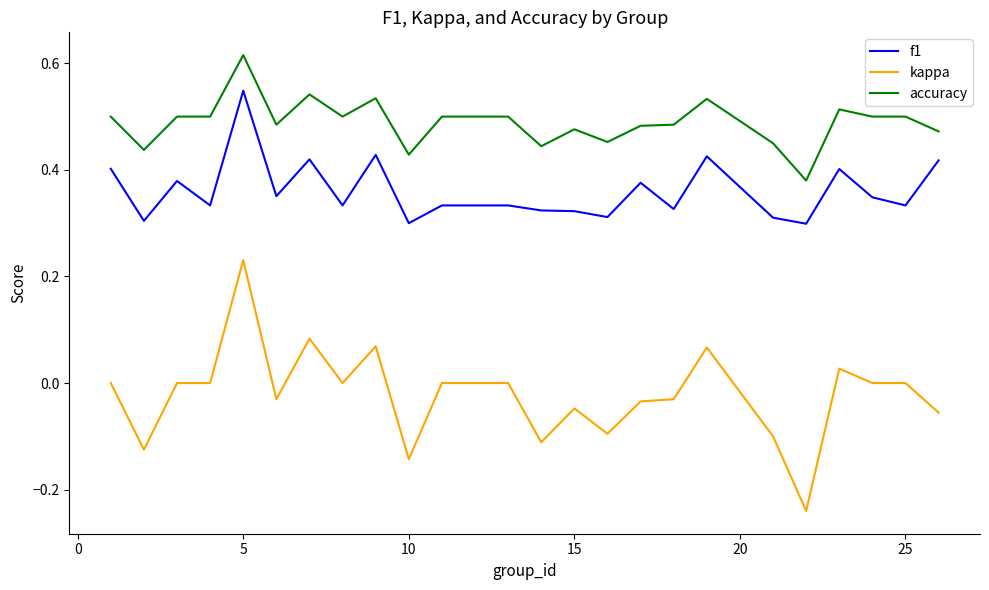

List the series in order of their overall mean, highest first.

accuracy, f1, kappa